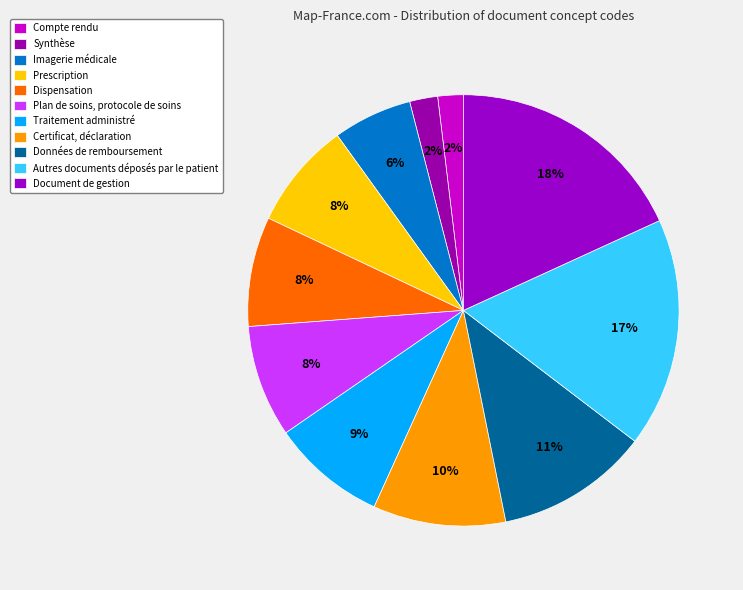

Does Plan de soins, protocole de soins account for over 50% of the chart?

No